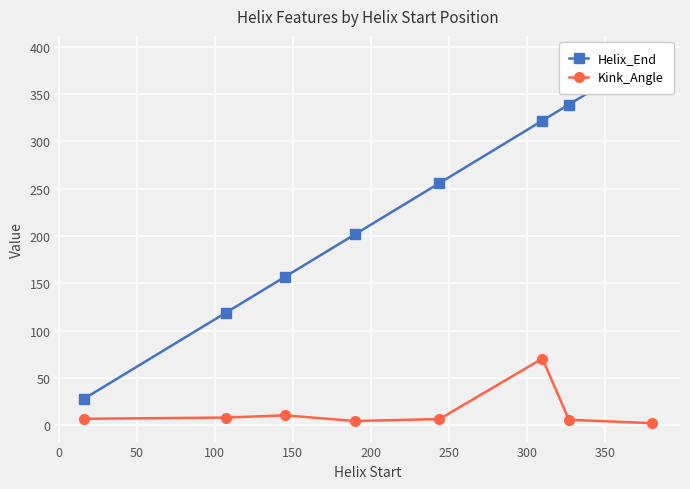

True or false: Kink_Angle has more than 0 points higher than both neighbors.

True